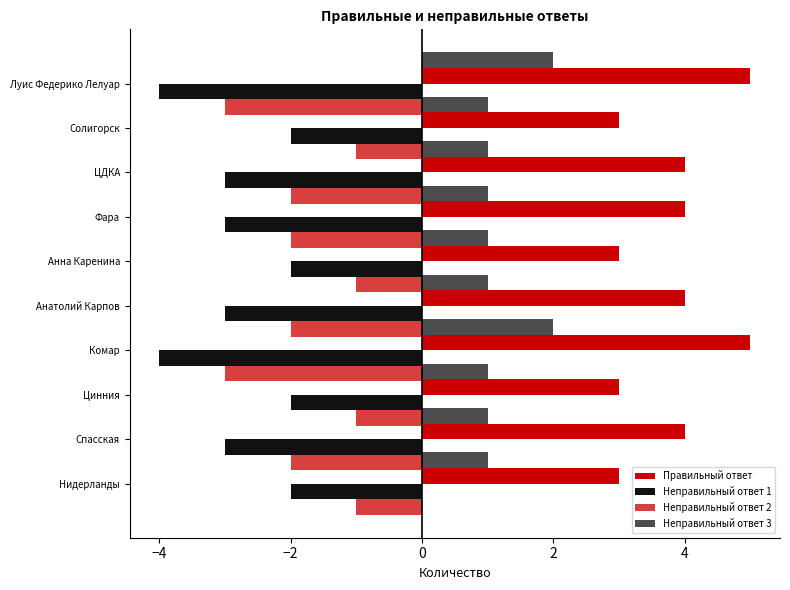

How many bars are there in each group?

4